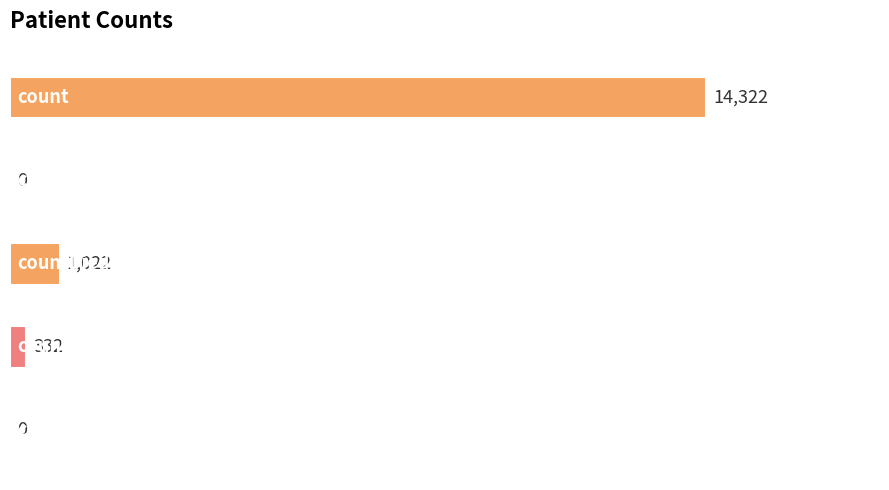

What is the average value?

3135